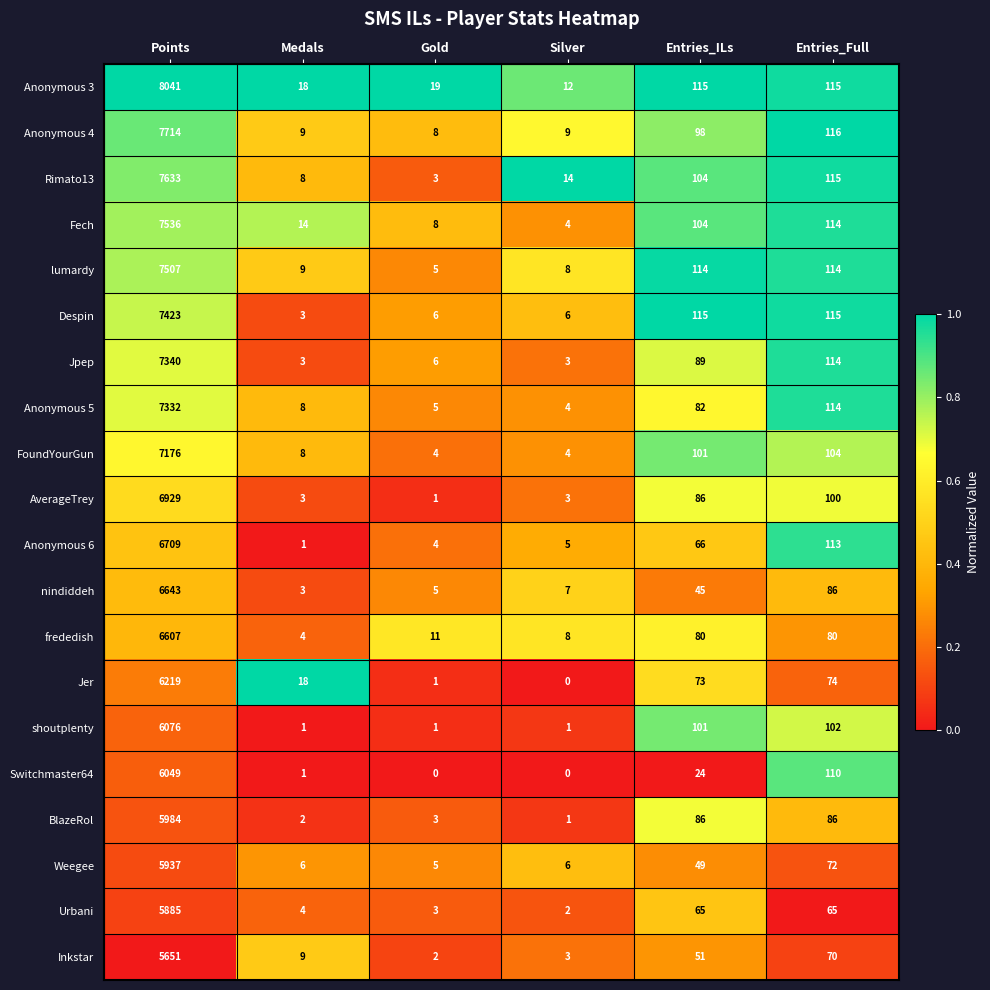

What is the approximate value of Inkstar at Entries_Full, to the nearest 10?

70